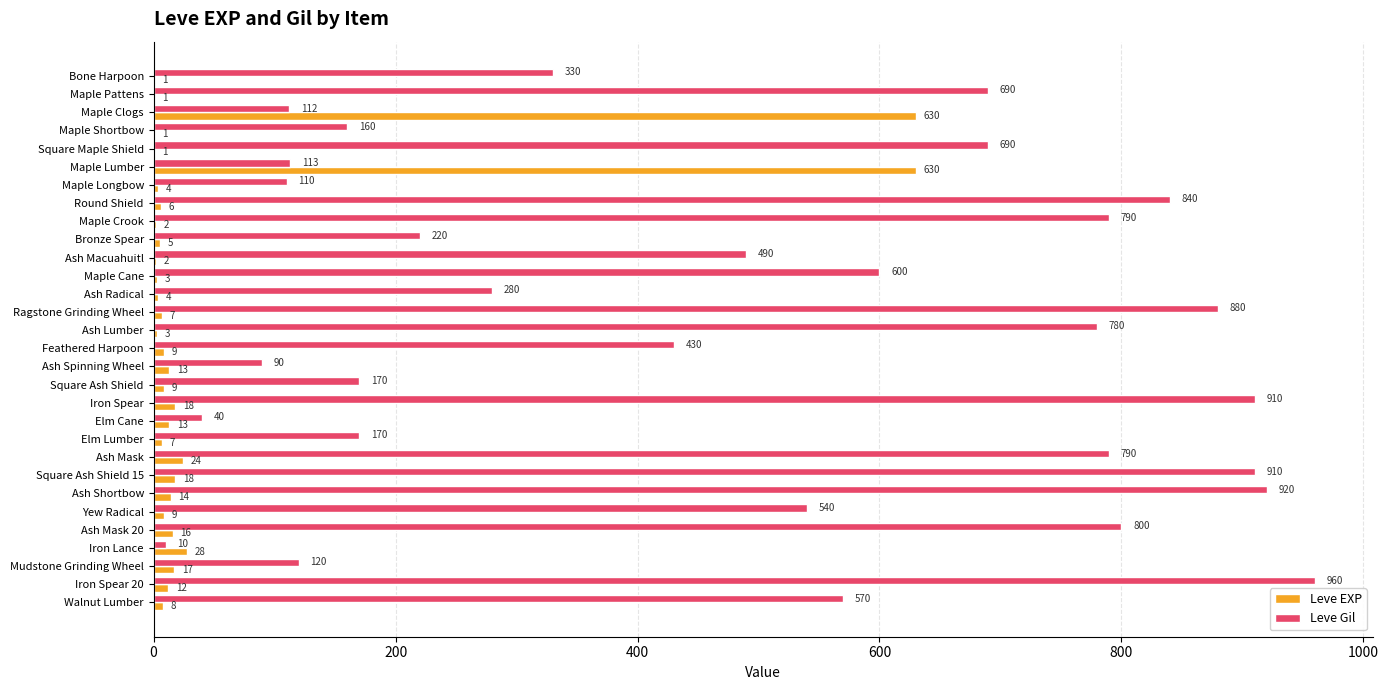

The value of Leve Gil at Elm Lumber is 233. True or false?

False